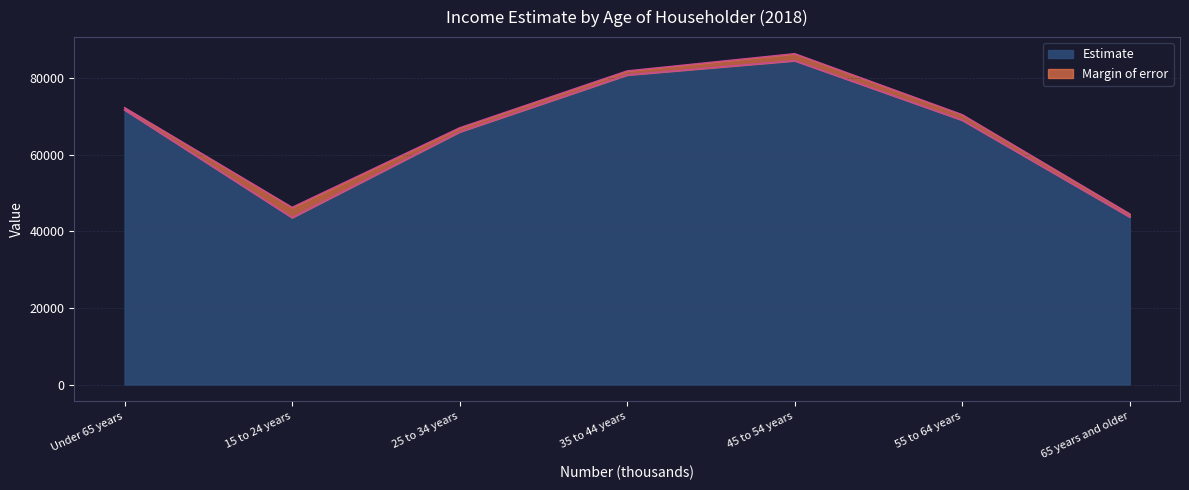

Between 35 to 44 years and 25 to 34 years, which is larger?

35 to 44 years